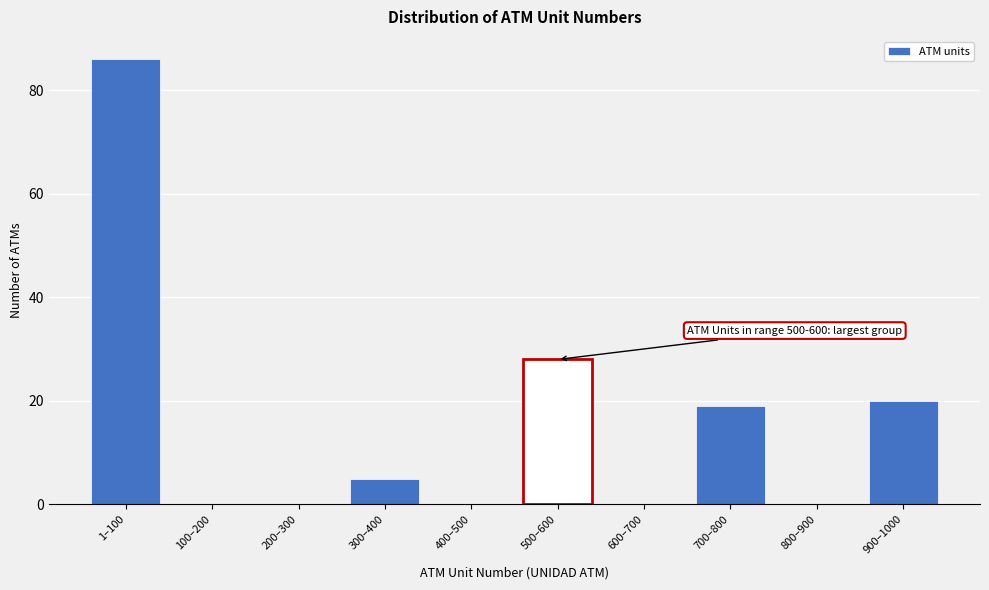

What is the sum of all values?

158